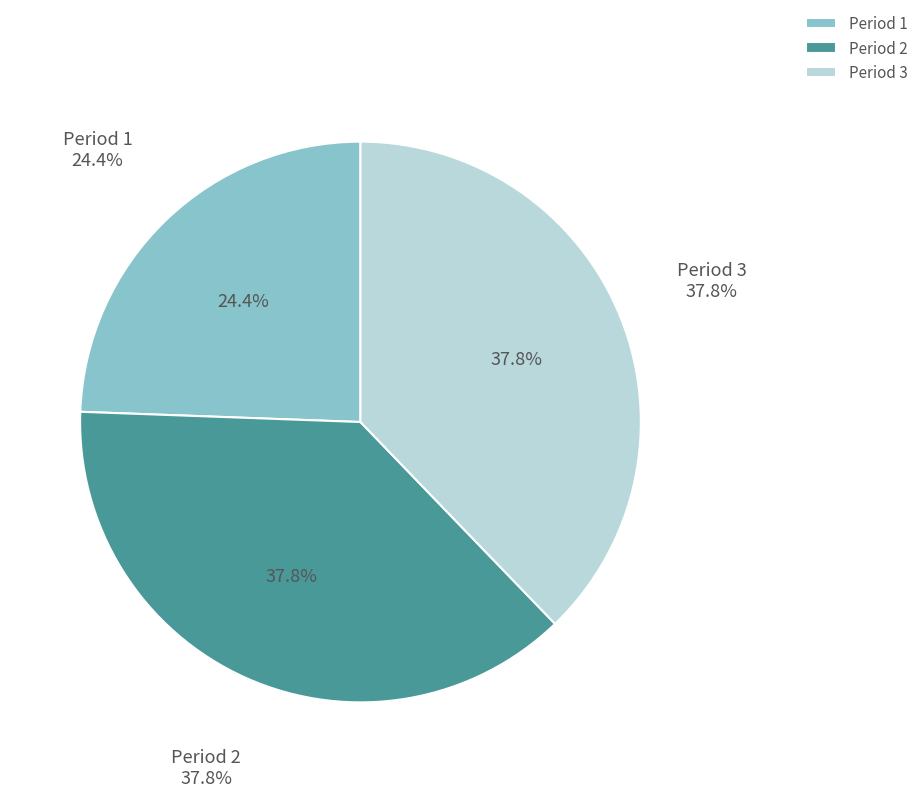

How many segments does this pie chart have?

3